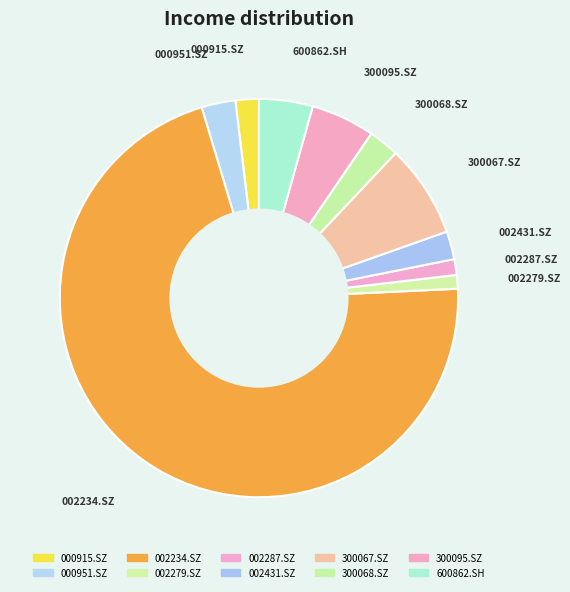

What percentage is the 002234.SZ slice, to the nearest percent?

71%